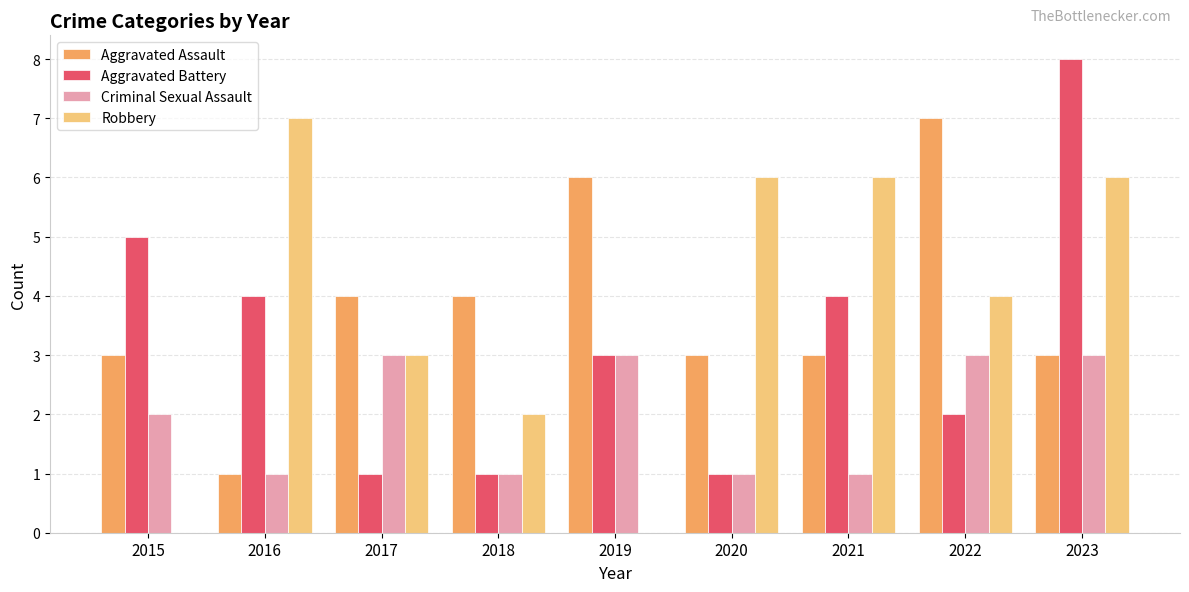

What are all the series names shown in the legend?

Aggravated Assault, Aggravated Battery, Criminal Sexual Assault, Robbery